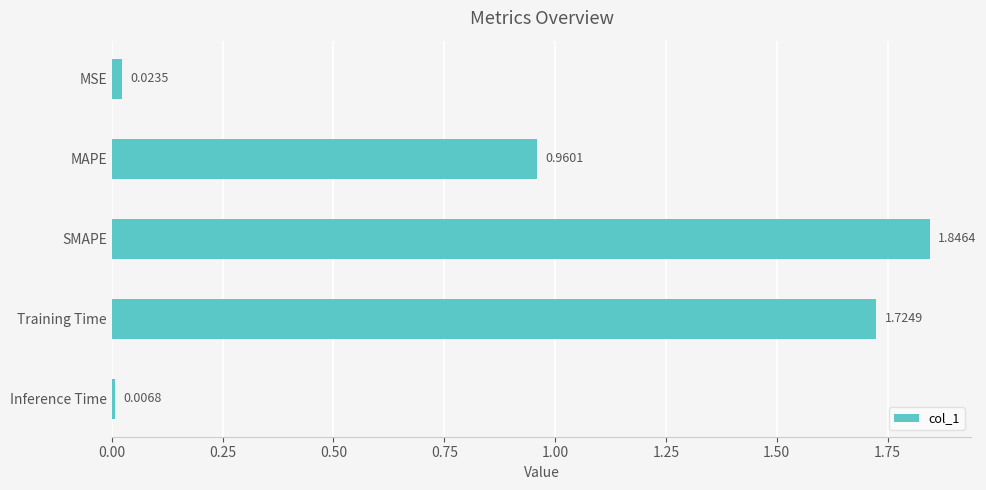

What is the label of the 5th bar from the top?

Inference Time